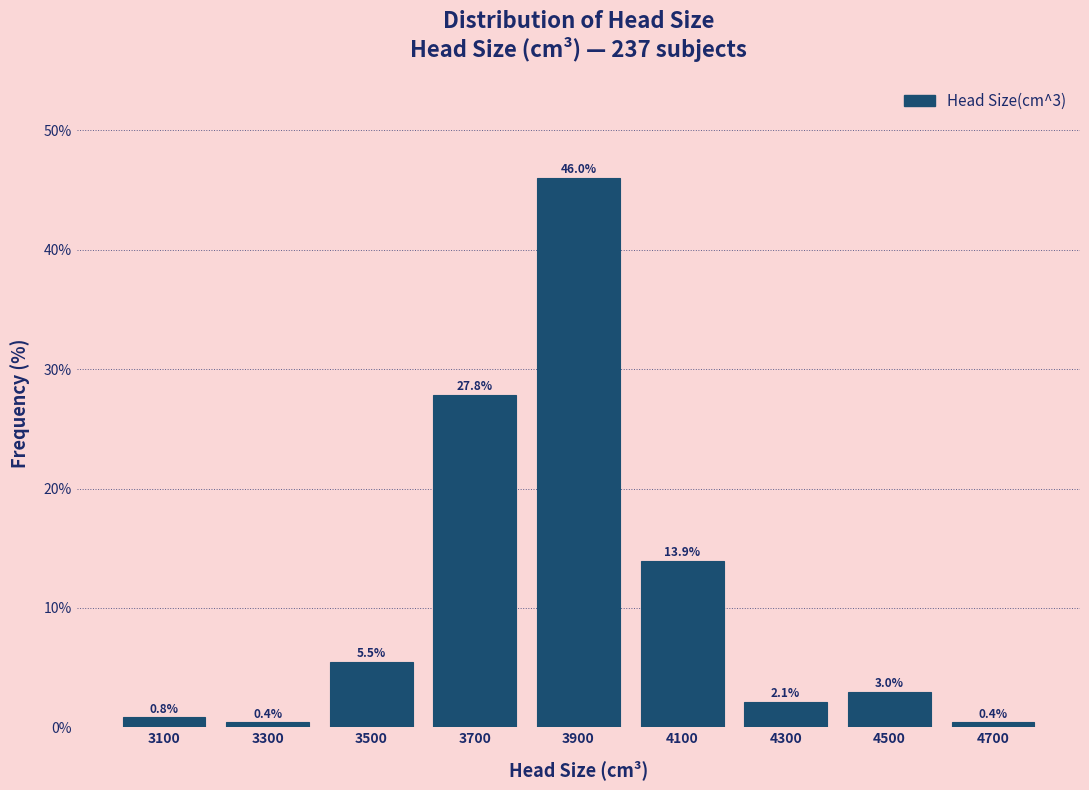

Which range on the x-axis has the tallest bar?

3800 to 4000